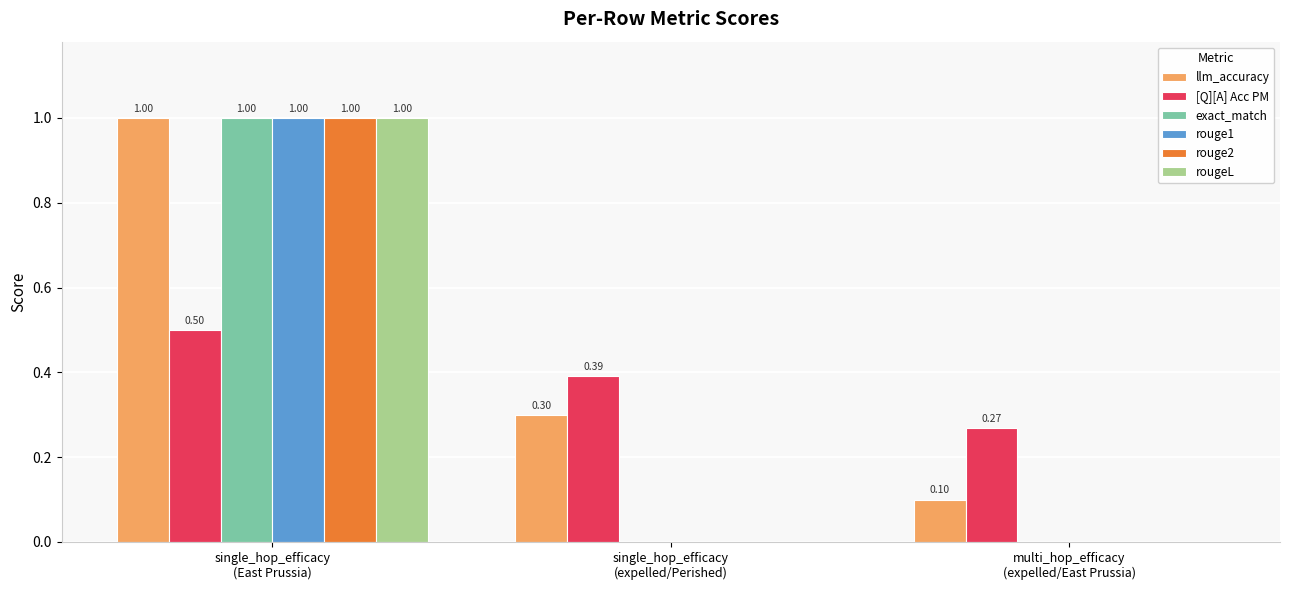

What are all the series names shown in the legend?

llm_accuracy, [Q][A] Acc PM, exact_match, rouge1, rouge2, rougeL